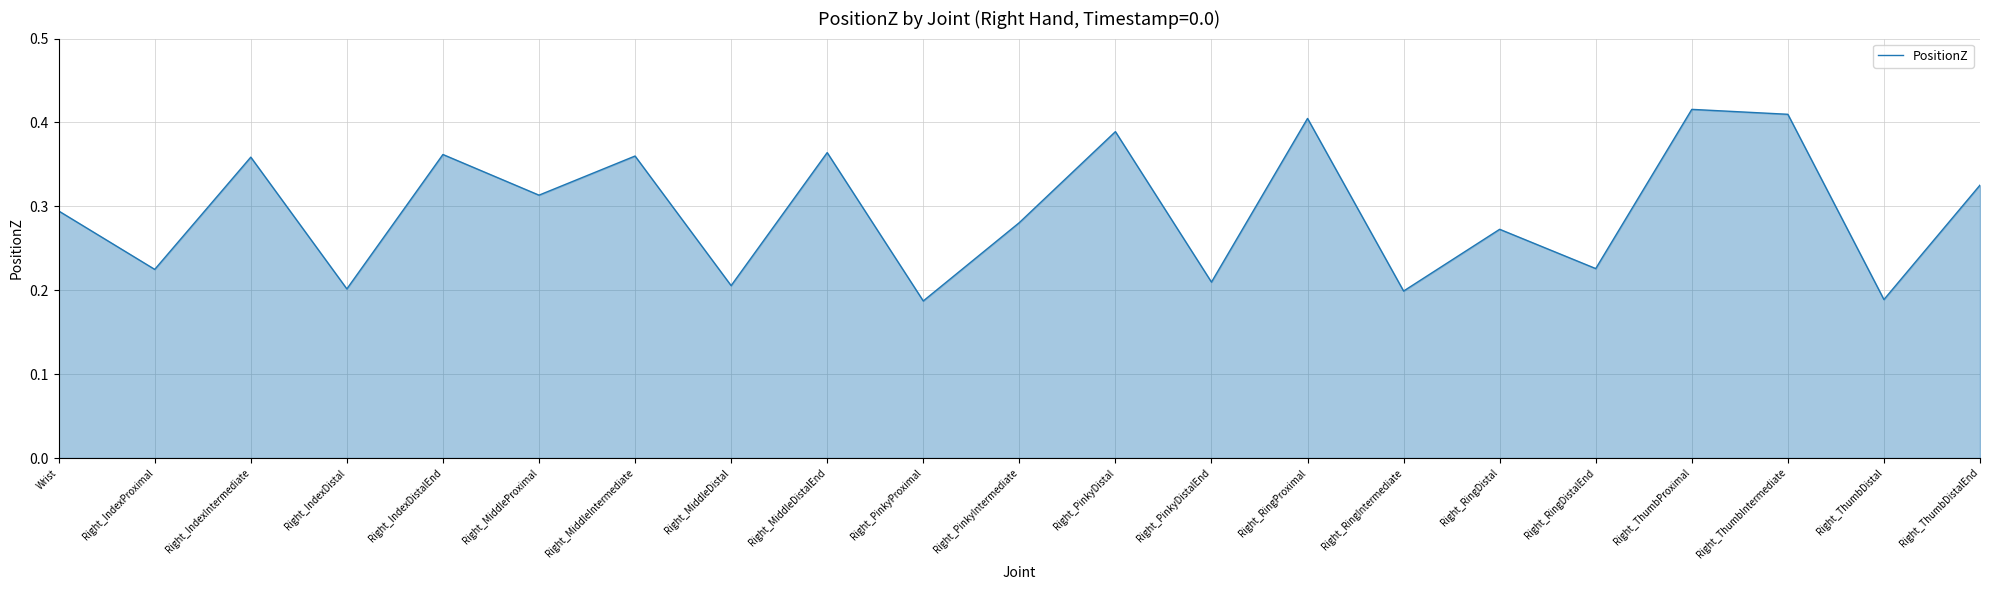

At which category does the chart reach its peak across all series?

Right_ThumbProximal